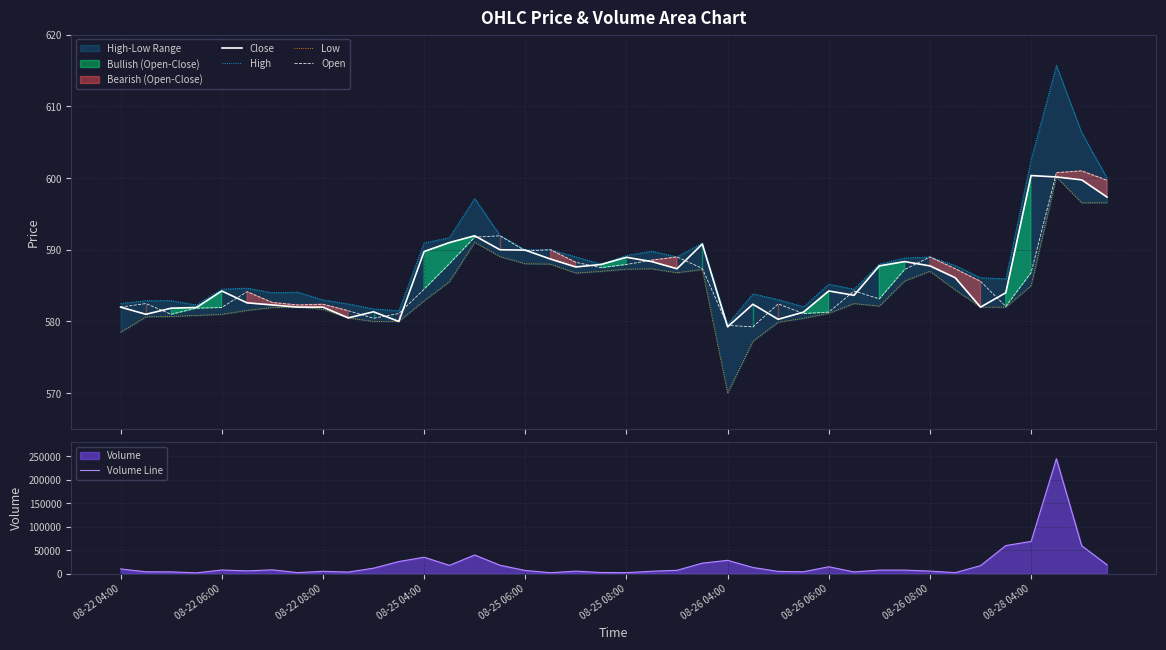

Where is Volume Line nearest to the value 123159?

08-28 04:00